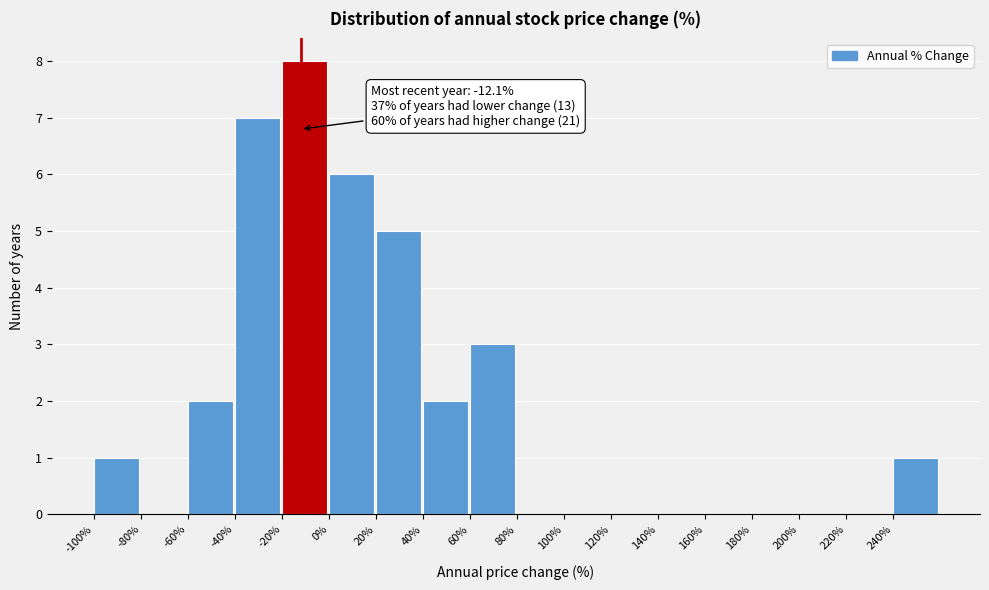

Over which range of the x-axis is the bar tallest?

-20 to 0